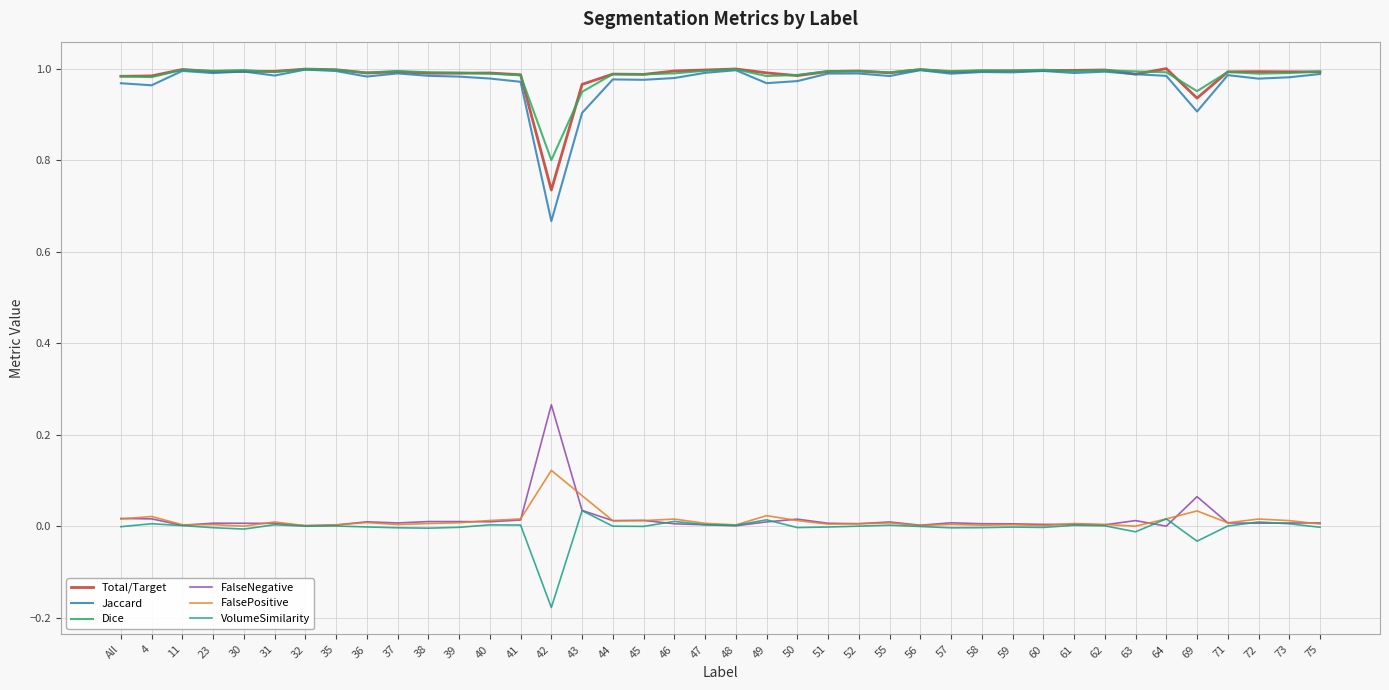

What is the total value across all series at 49?

3.0